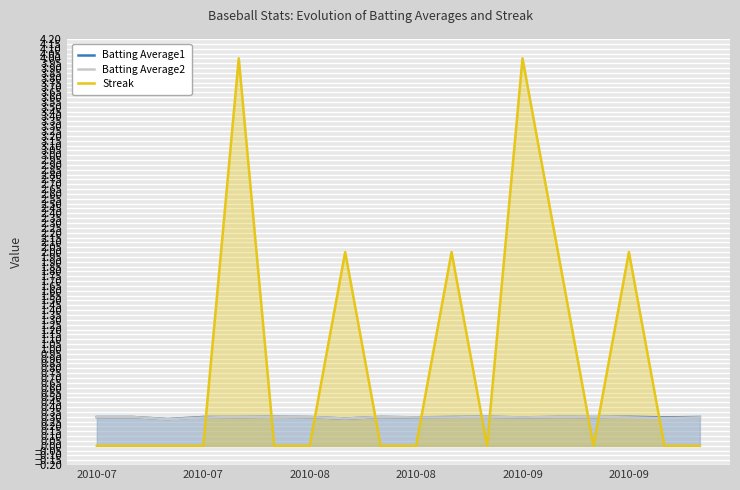

What is the spread (max minus min) of values at 2010-07?

0.3